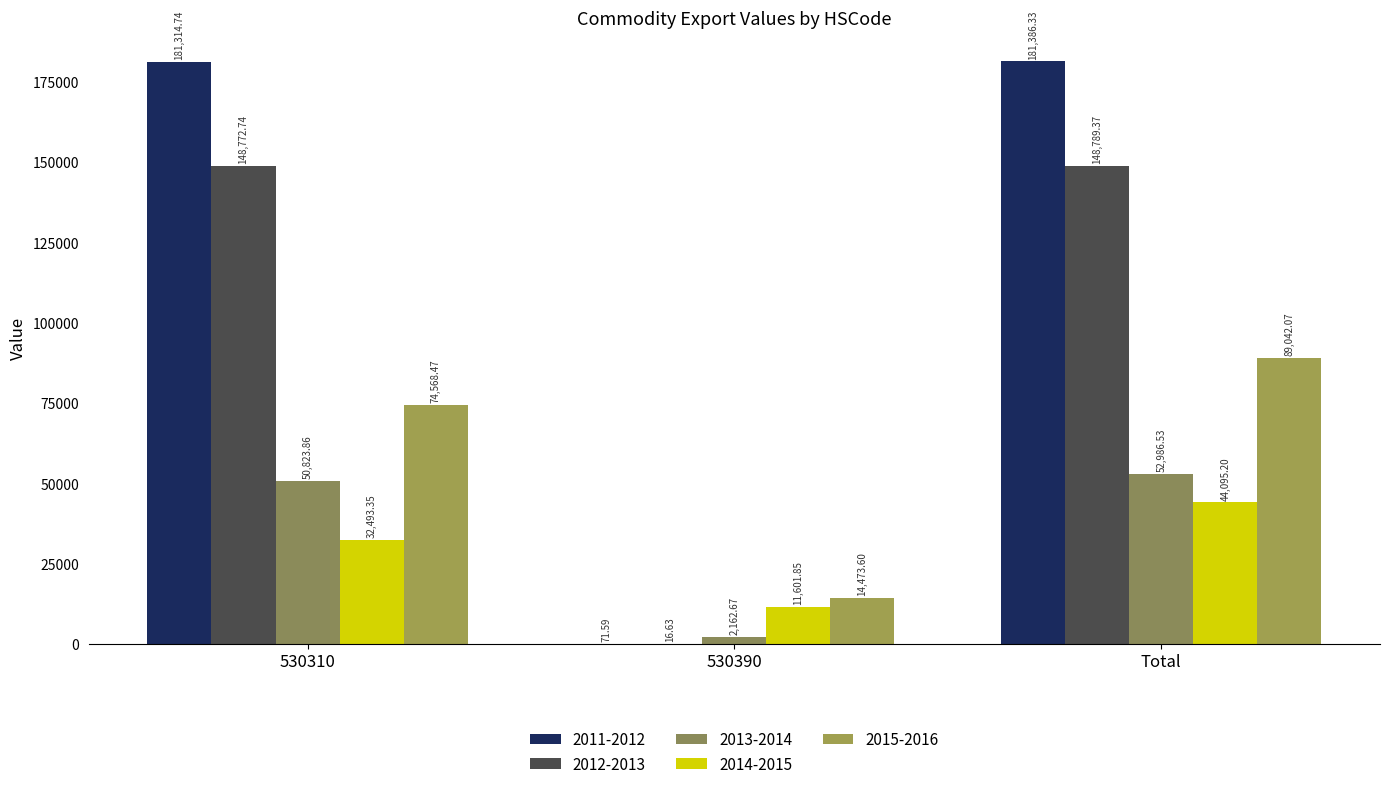

At which label is 2012-2013 closest to 74403?

530310